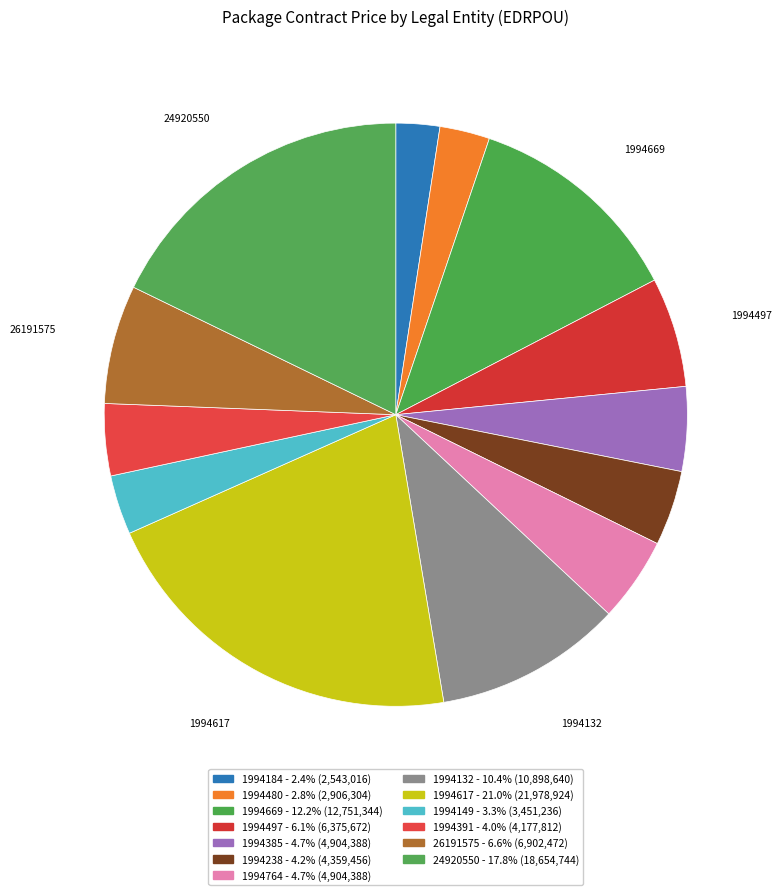

Count the number of slices in the pie.

13